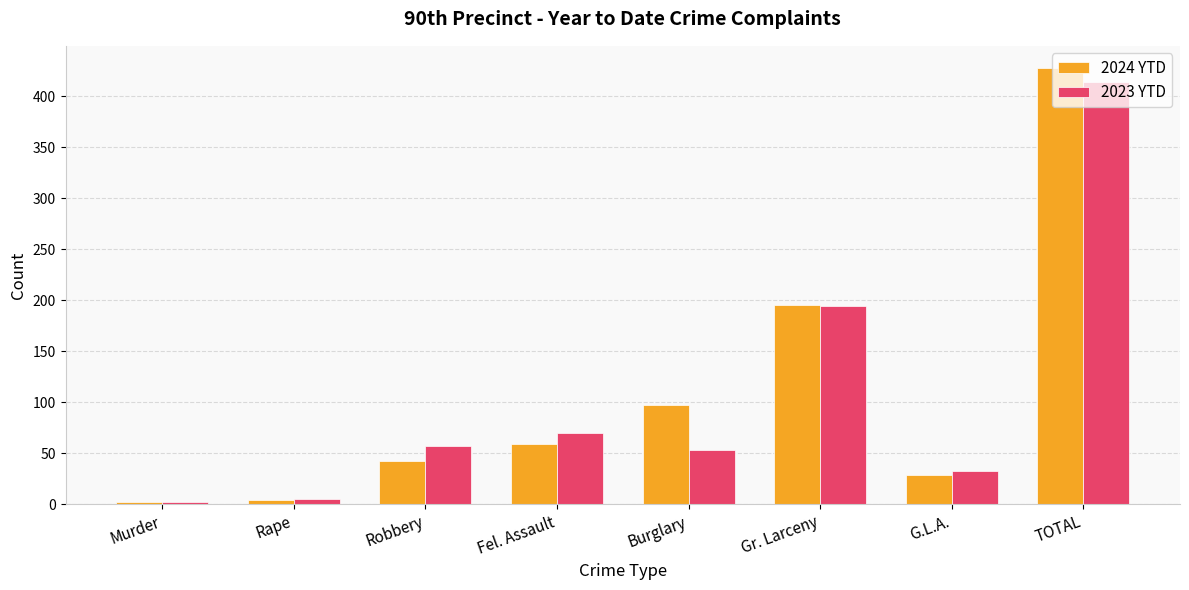

What is the sum of the 2024 YTD values at Burglary and G.L.A.?

126